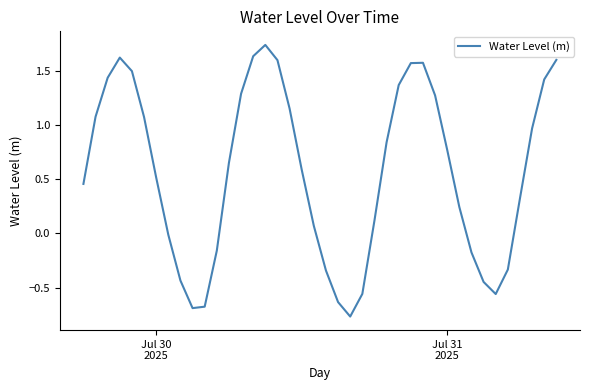

Count the number of values greater than 0.

27